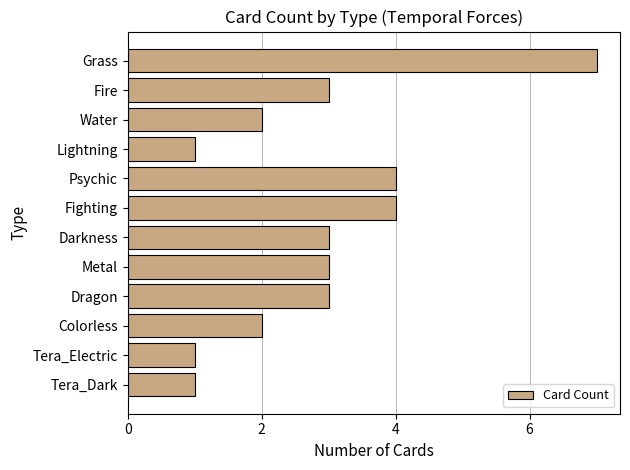

What is the difference between the second highest and second lowest values?

3